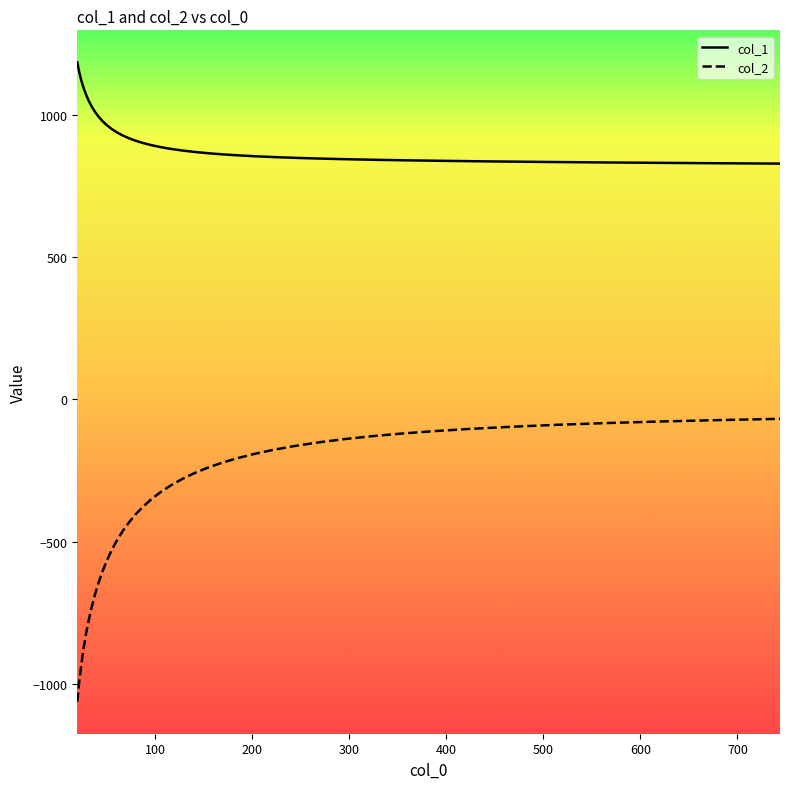

True or false: col_1 and col_2 intersect in this chart.

False